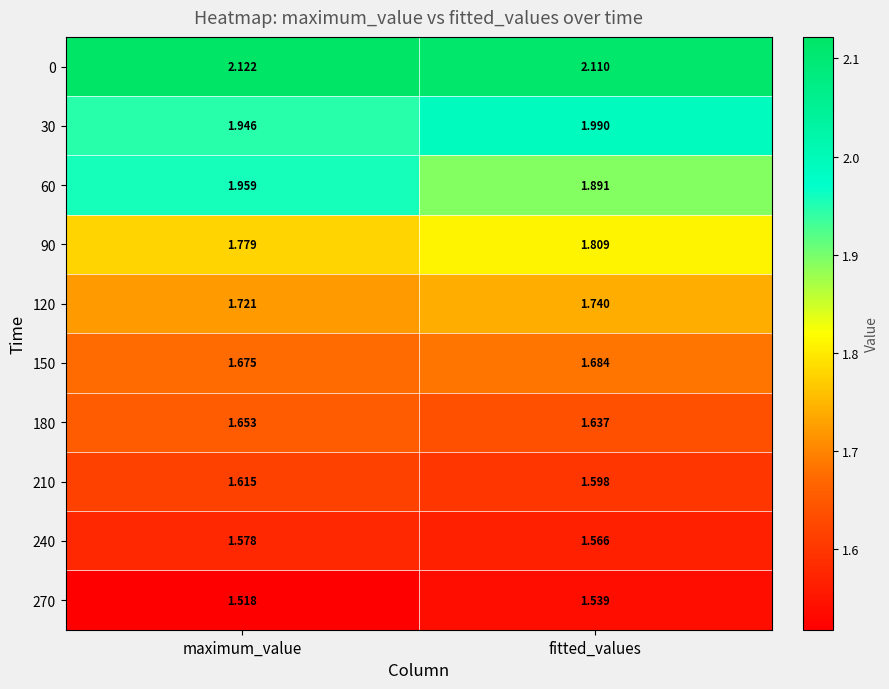

Which category has the lowest value across all series?

maximum_value